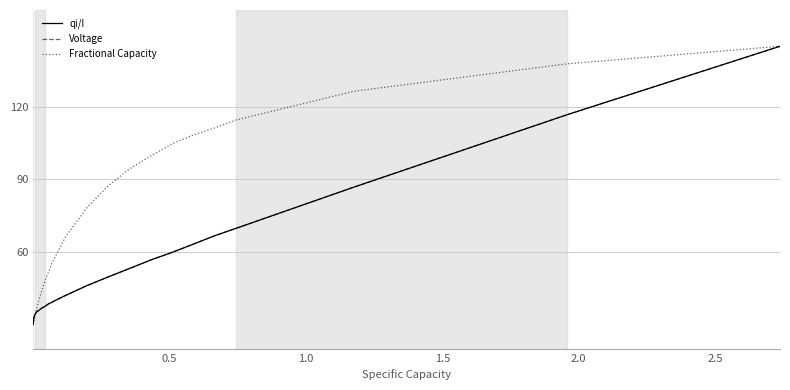

Which series has the largest total across all categories?

Fractional Capacity